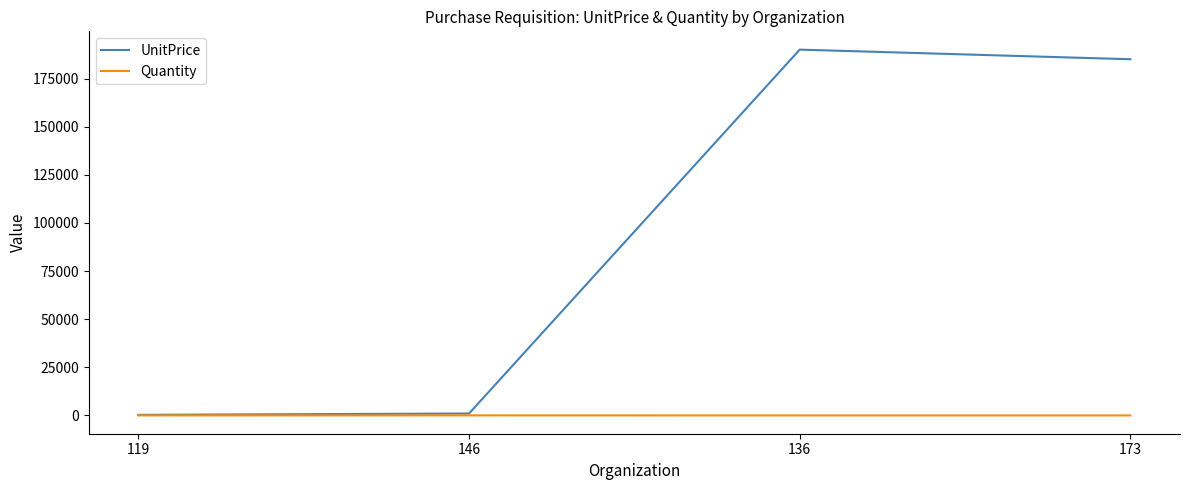

True or false: UnitPrice has more than 2 interior local peaks.

False